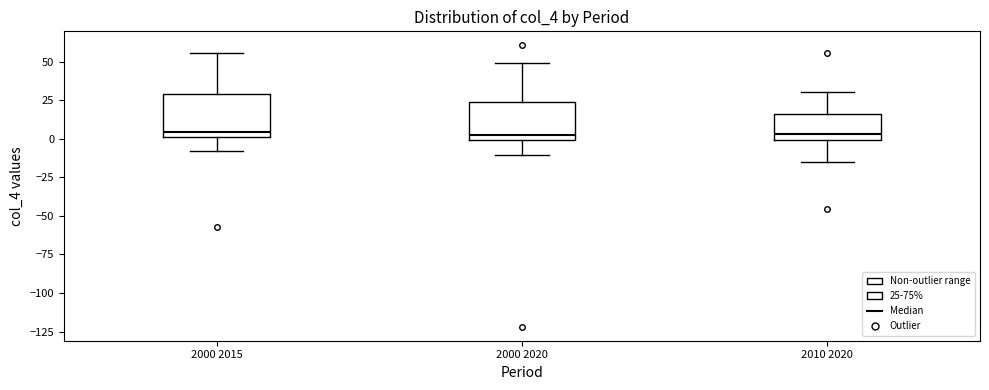

Where does the lower whisker of the box for 2000 2020 end on the y-axis? The values are not printed on the chart, so give them approximately, as read against the axis.

-10